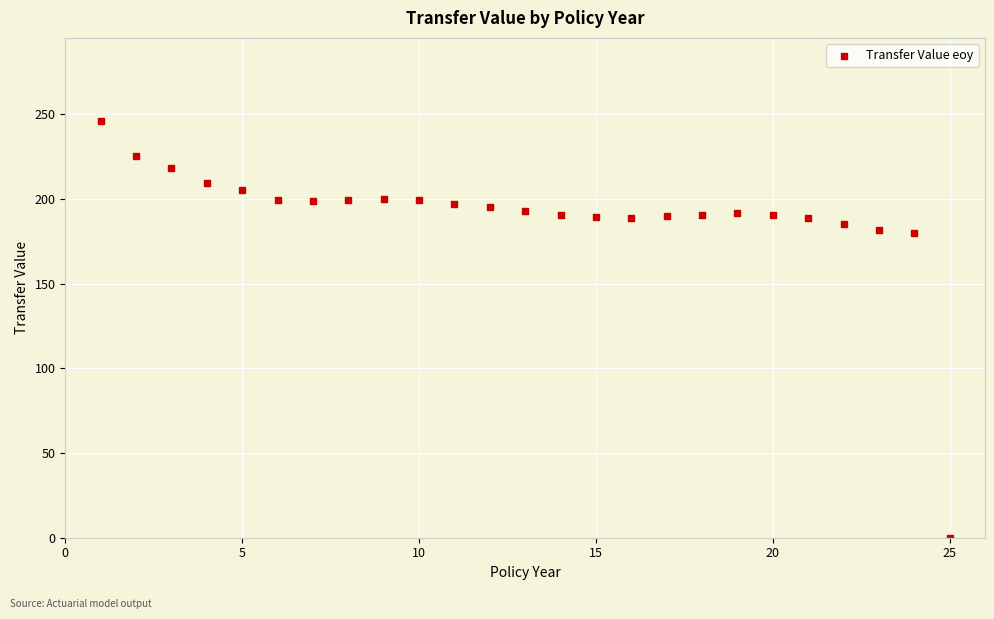

What is the range of X values (max minus min)?

24.0